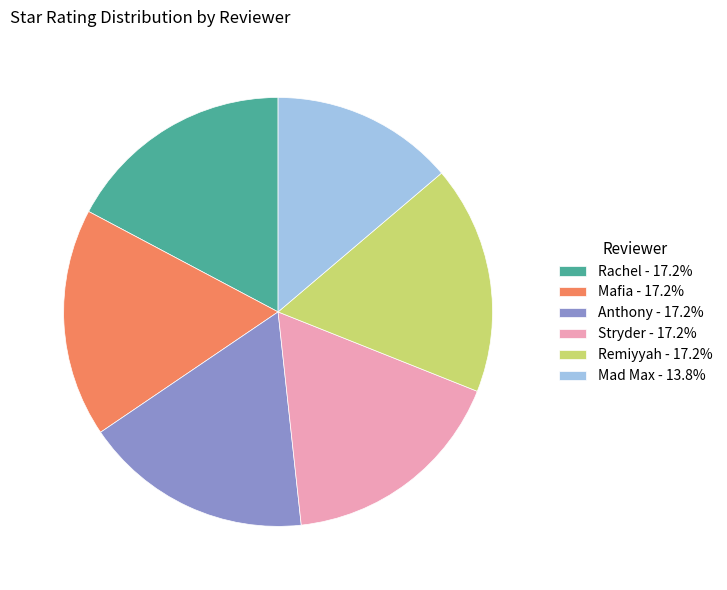

What is the ratio of the value at Anthony - 17.2% to the value at Remiyyah - 17.2%?

1.0